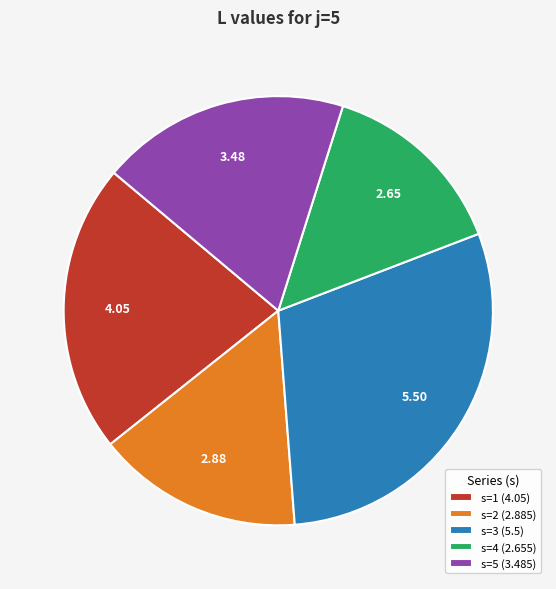

Is it true that s=4 is 1% of the pie?

False